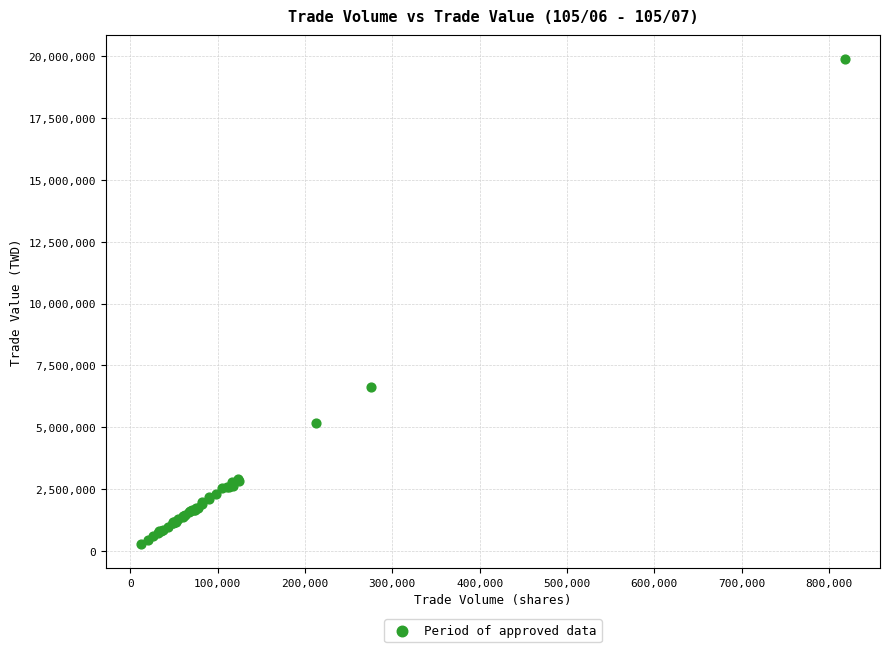

What Y value in the scatter plot is closest to 10077013?

6619072